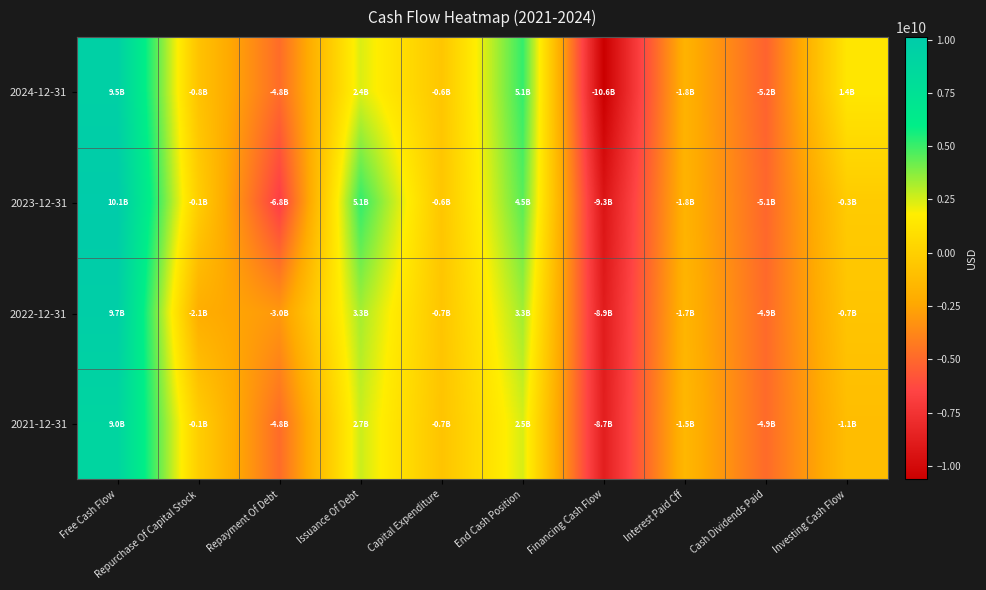

Which series has the widest spread of values?

2024-12-31